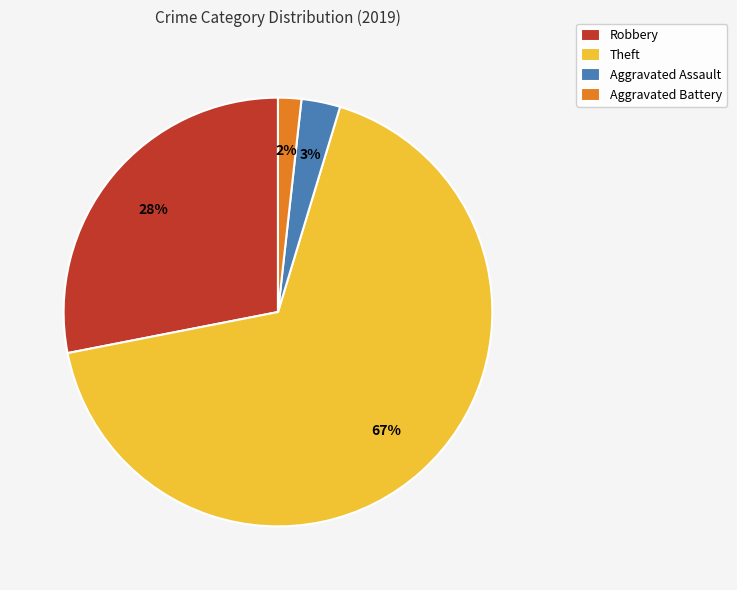

Is it true that Theft is 67% of the pie?

True